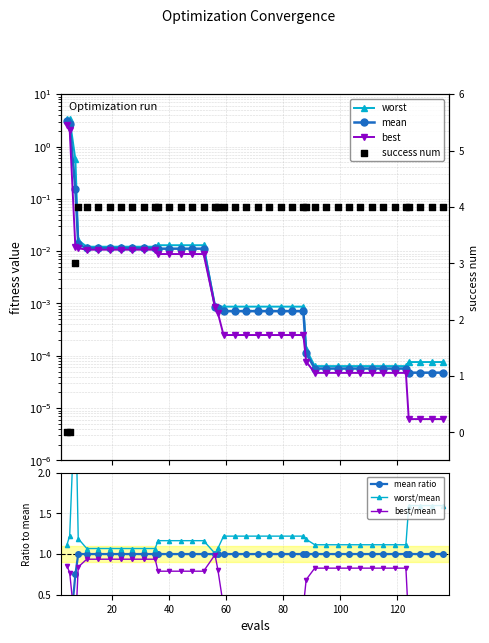

At which category is the sum across all series the highest?

4